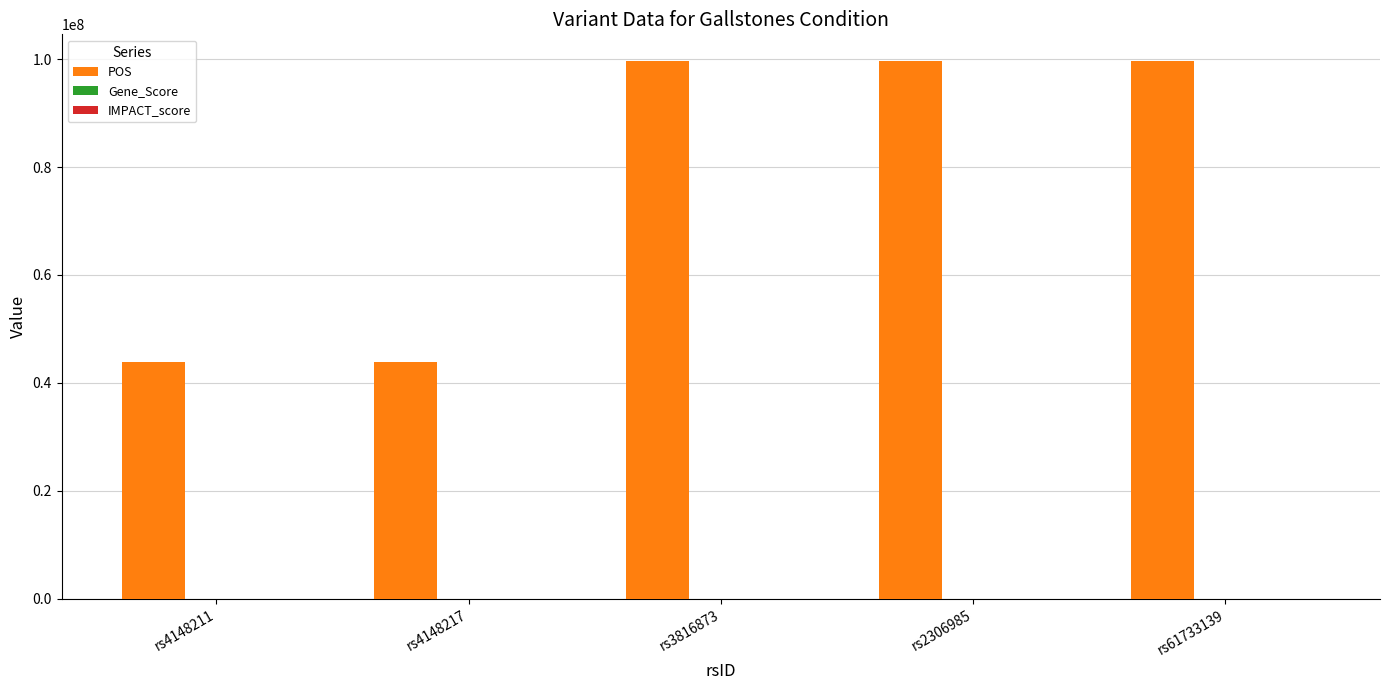

What is the sum of all POS values?

386478679